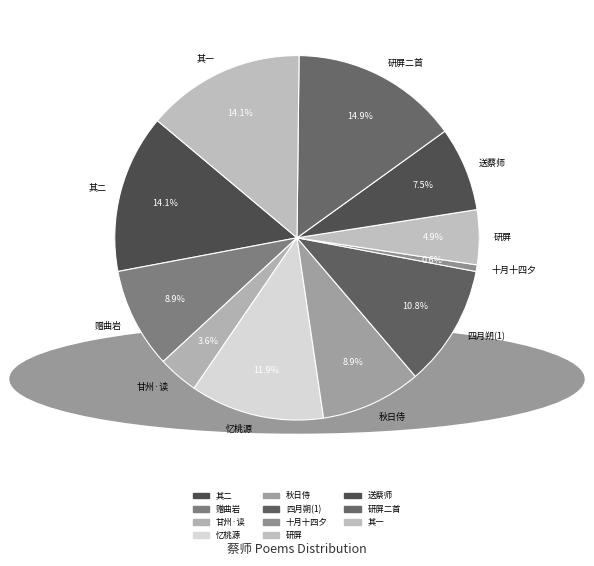

What percentage is the 秋日侍蔡师宴汤二子重 slice, to the nearest percent?

9%